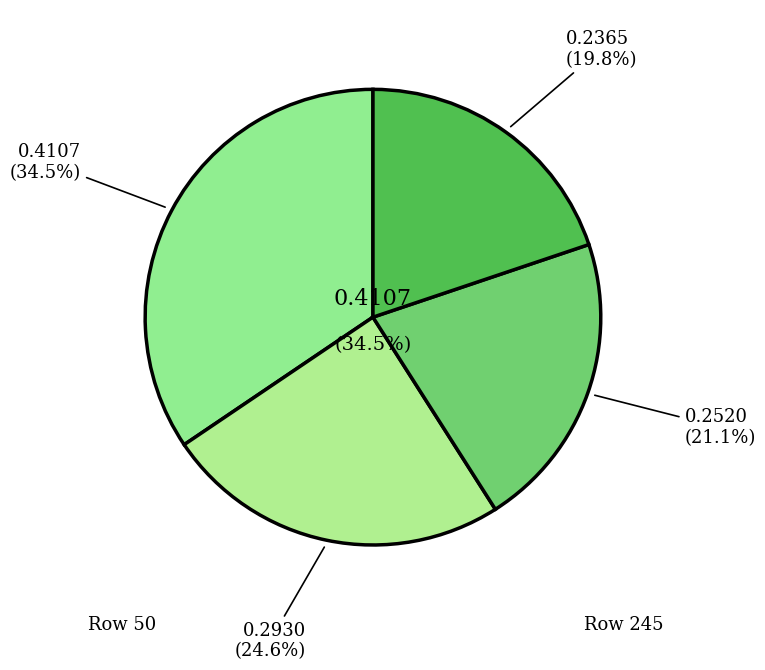

Is 115 the majority of the pie?

No